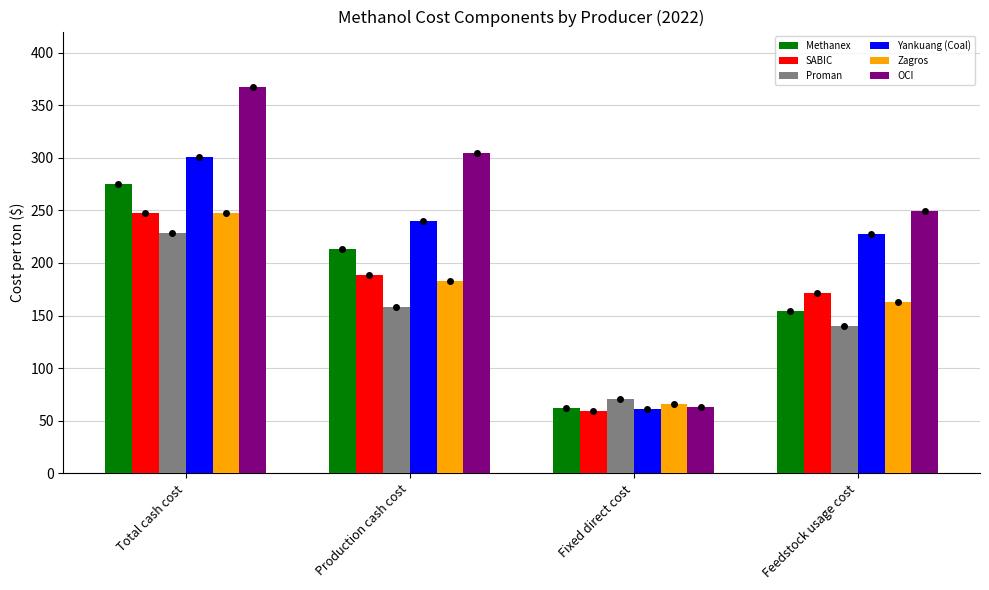

What is the sum of all OCI values?

984.5